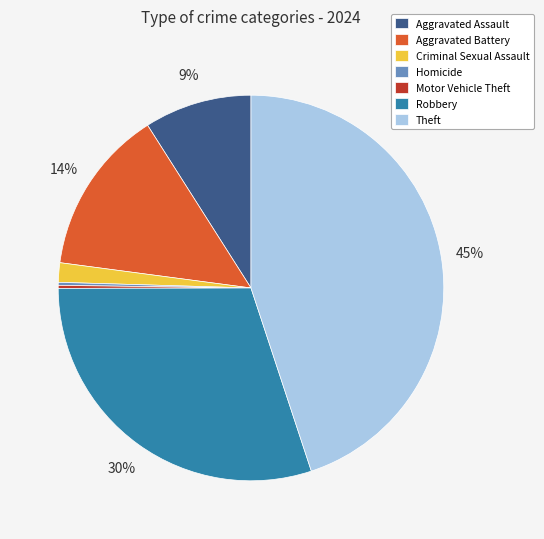

To the nearest percent, what percentage of the pie is Aggravated Battery?

14%